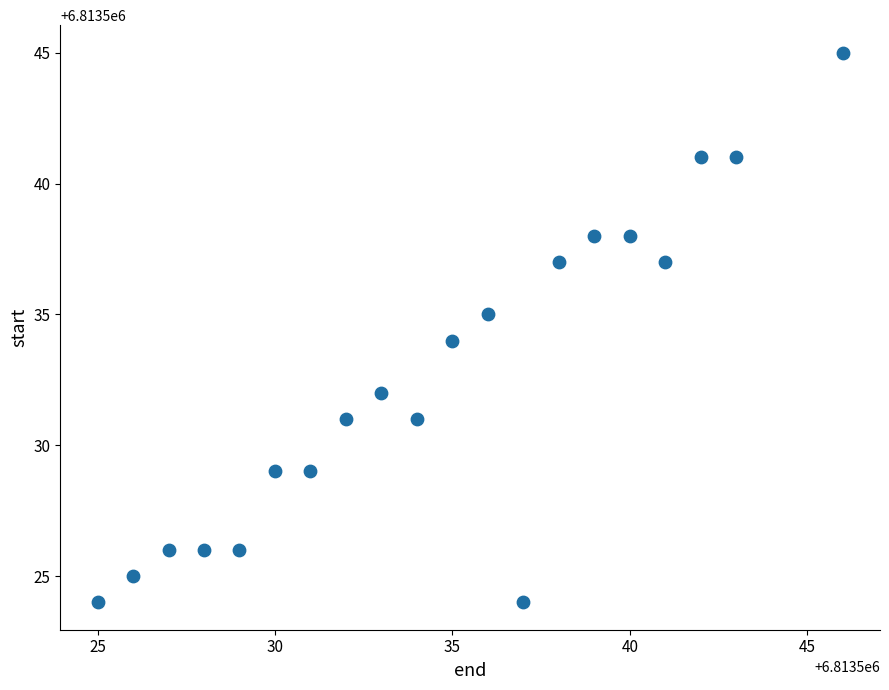

What is the range of Y values (max minus min)?

21